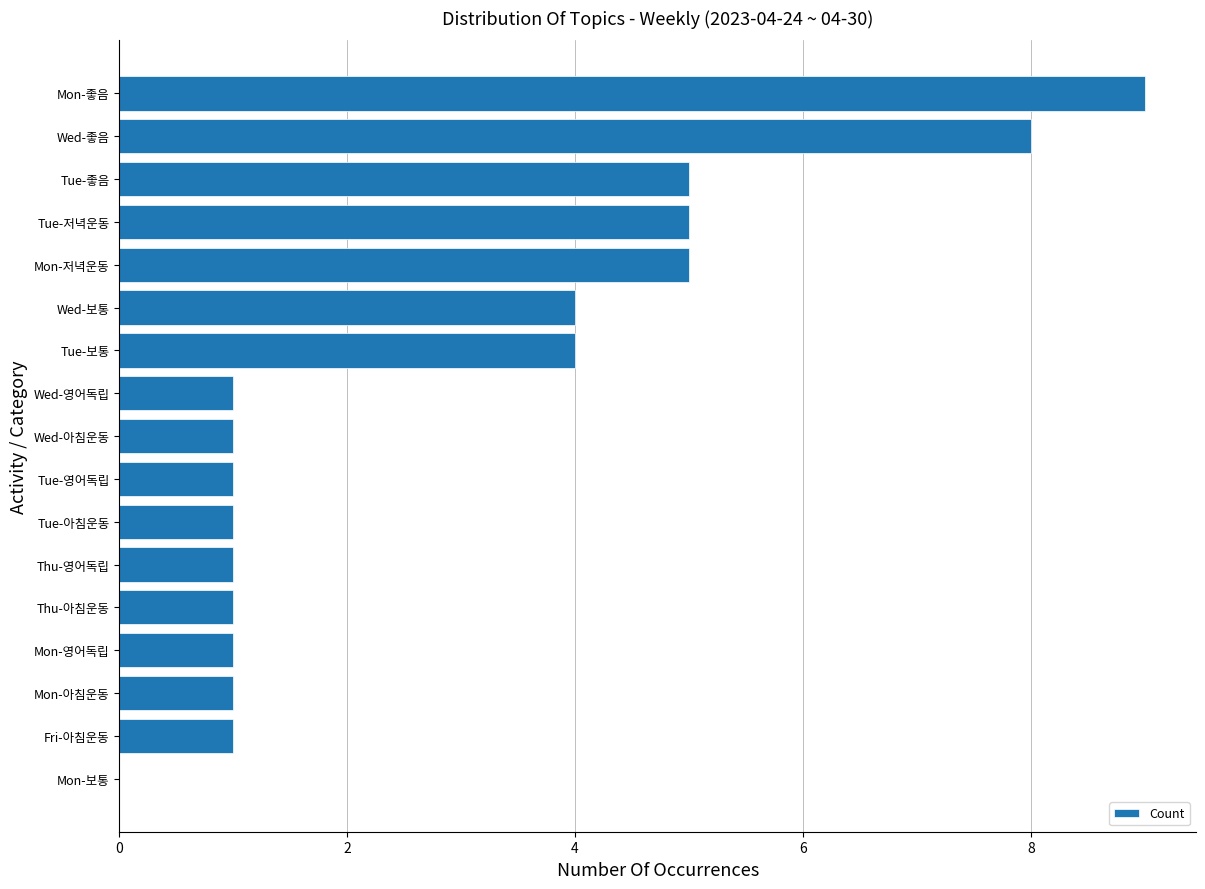

What is the approximate value at Tue-저녁운동?

5